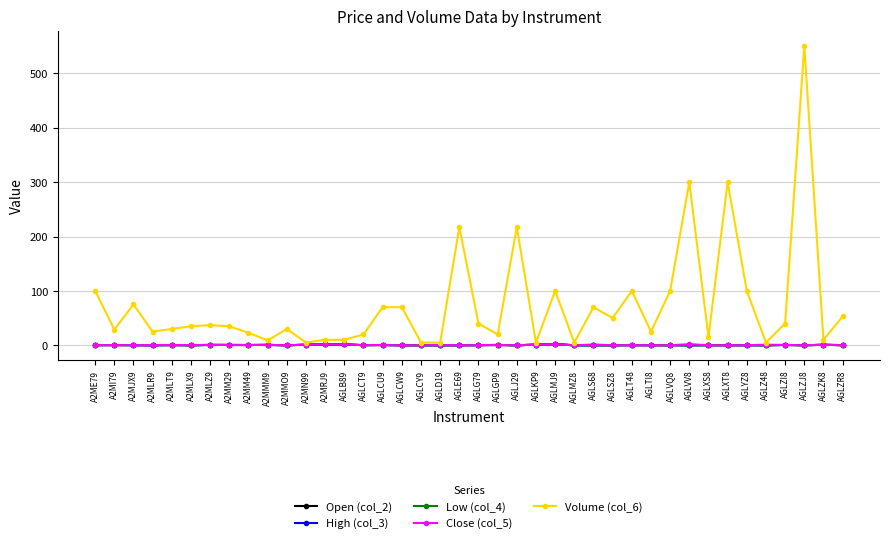

What is the total value across all series at A2MLT9?

31.5